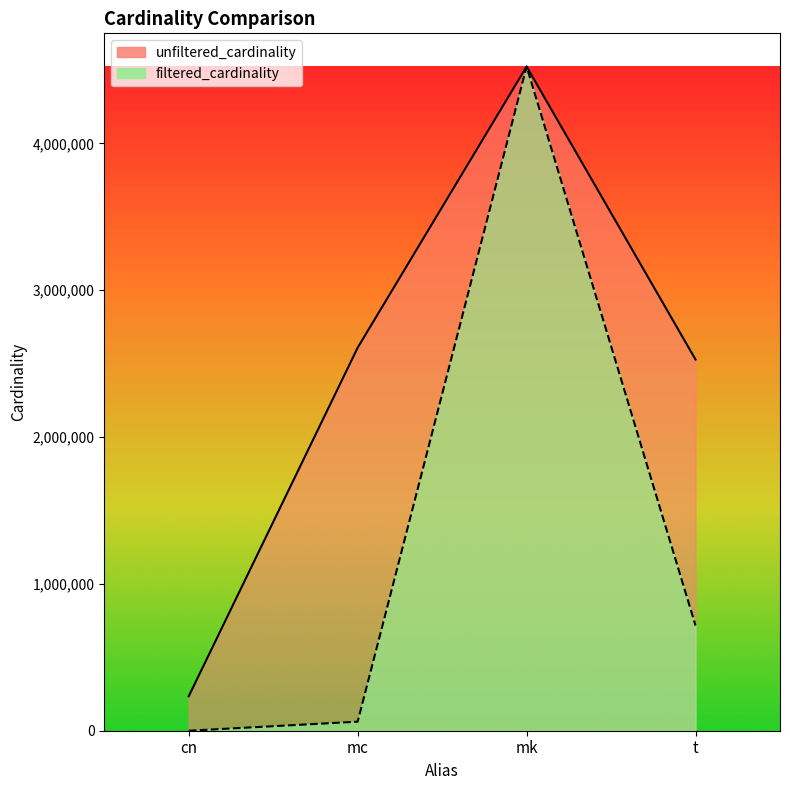

Reading left to right, what are all the values shown in this chart?

unfiltered_cardinality: 234997	2609129	4523930	2528312
filtered_cardinality: 1	61664	4523930	716259